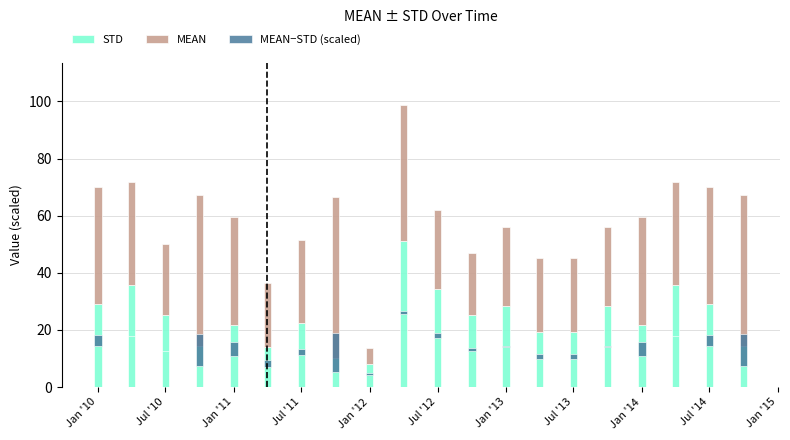

Where is MEAN nearest to the value 31?

Jul '11